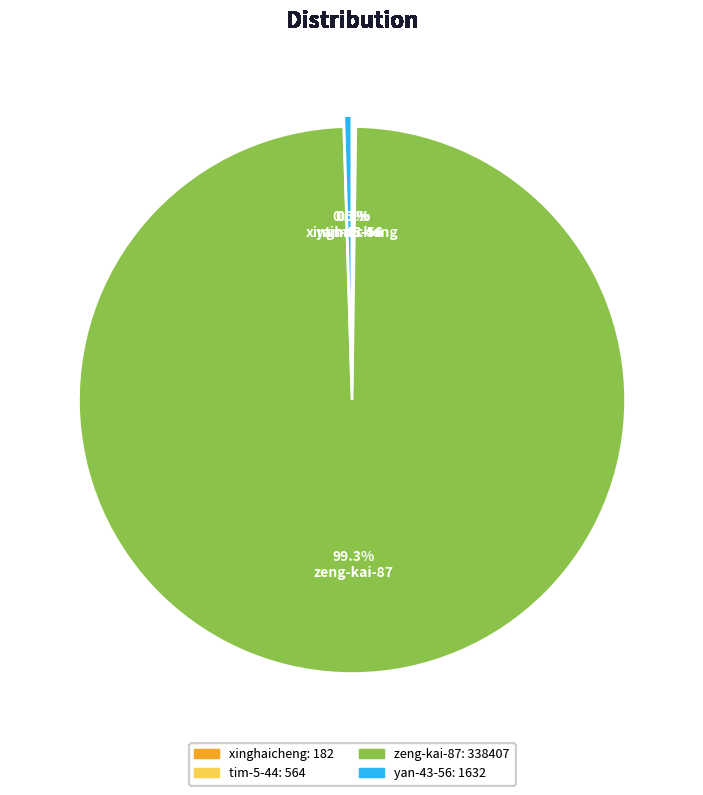

What is the largest slice in the pie chart?

zeng-kai-87